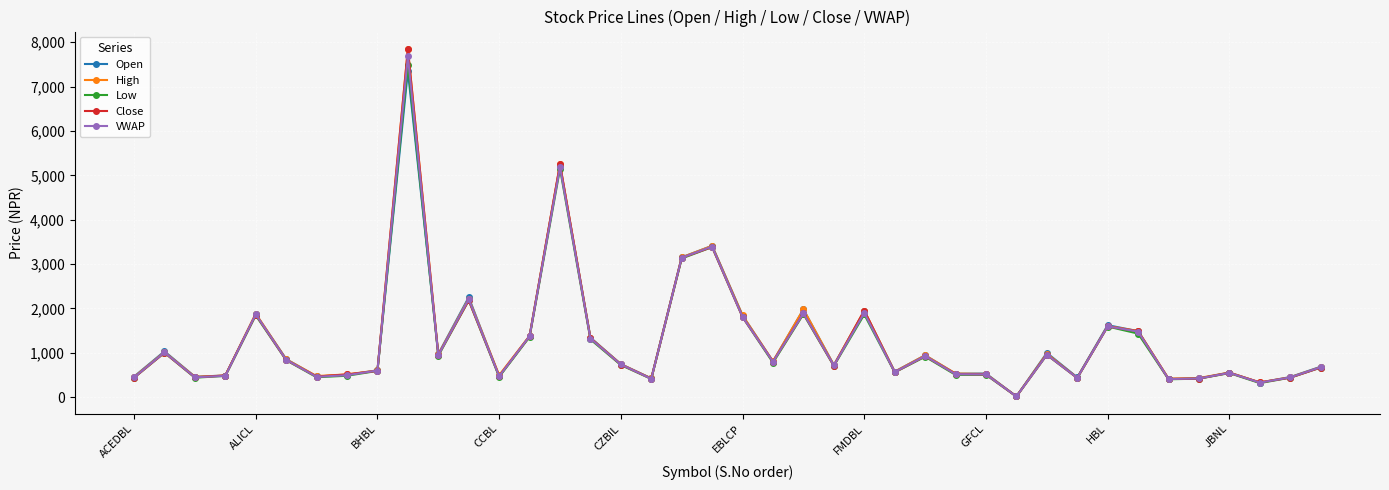

What is the sum of all VWAP values?

50371